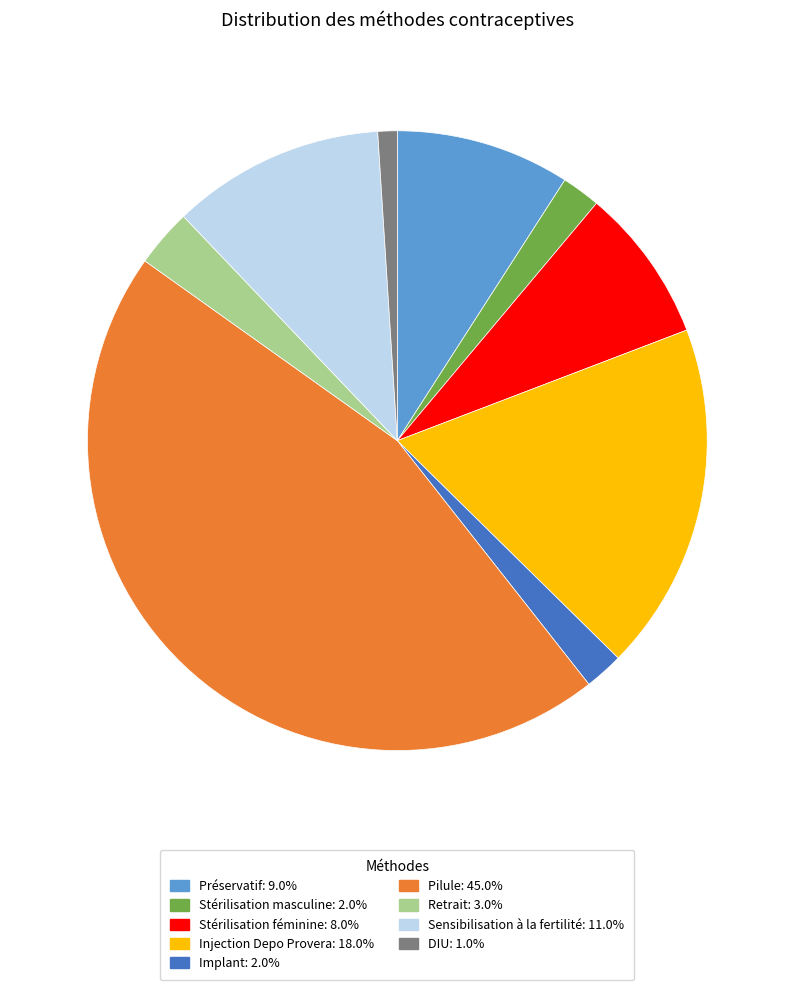

Do Préservatif: 9.0% and Stérilisation féminine: 8.0% together represent more than half of the pie?

No